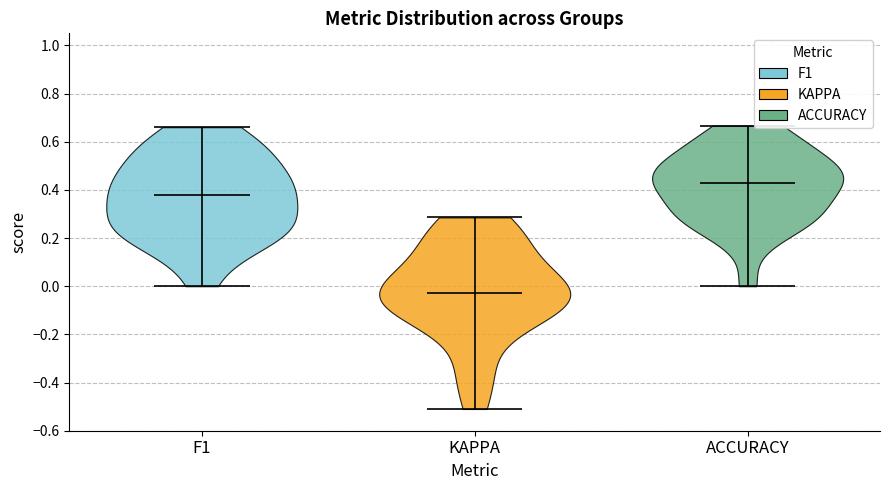

What is the lowest point the violin for F1 reaches on the y-axis? The values are not printed on the chart, so give them approximately, as read against the axis.

0.00